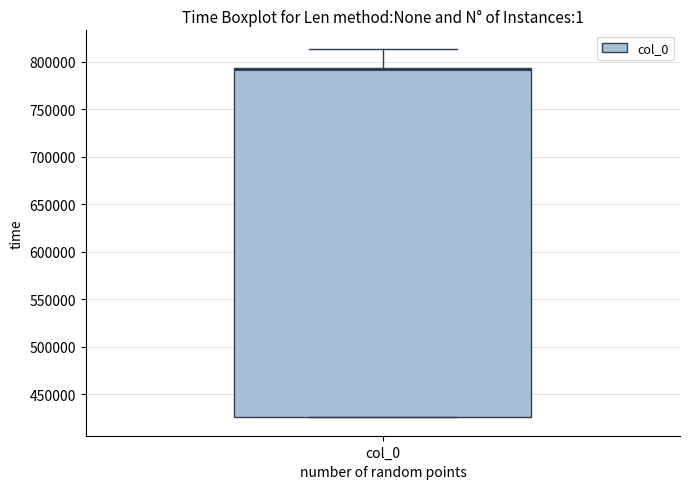

Where does the upper whisker of the box for col_0 end on the y-axis? The values are not printed on the chart, so give them approximately, as read against the axis.

815000